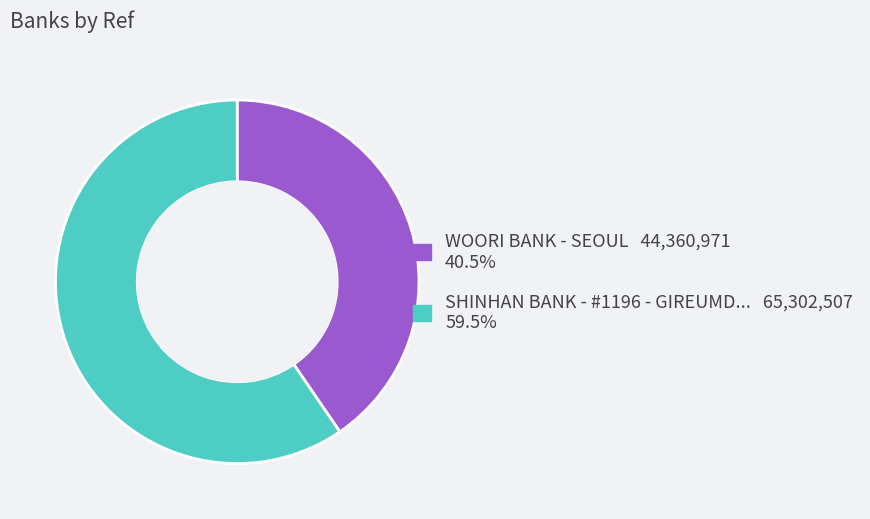

Is there a majority slice in this chart?

Yes